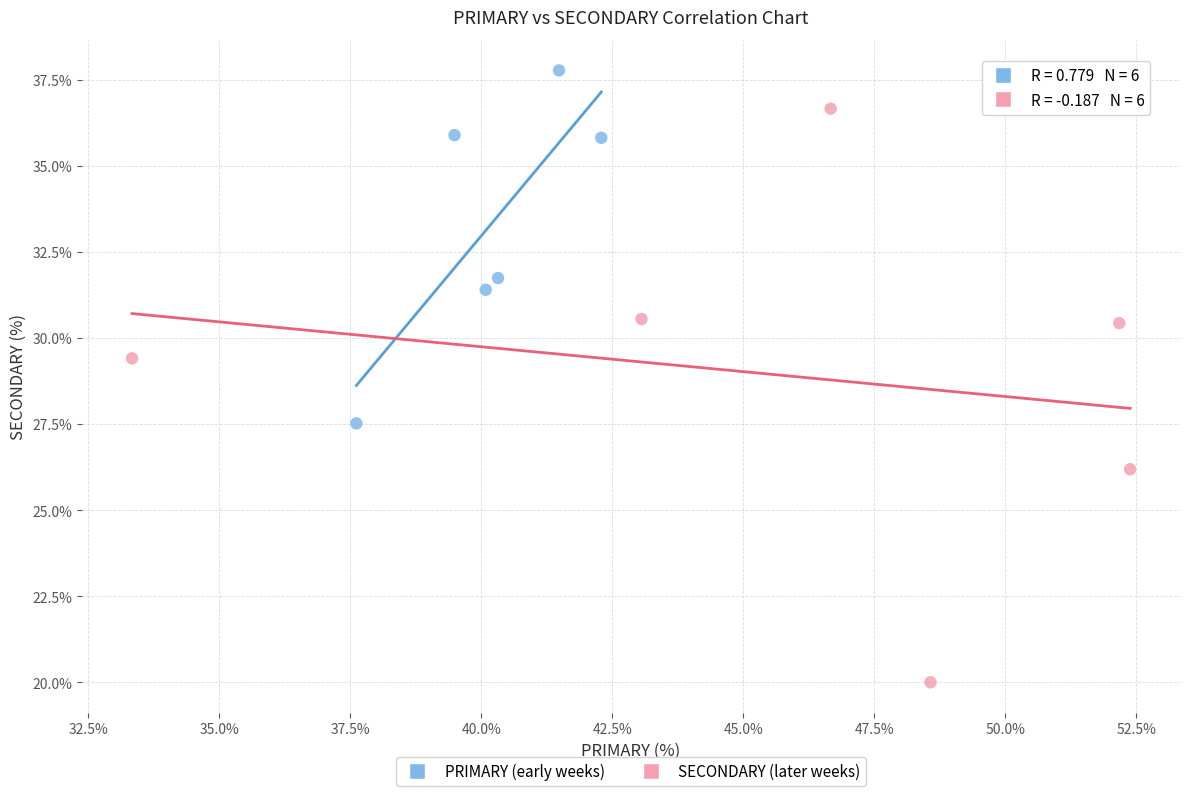

Which series has the largest Y range (max minus min)?

SECONDARY (later weeks)